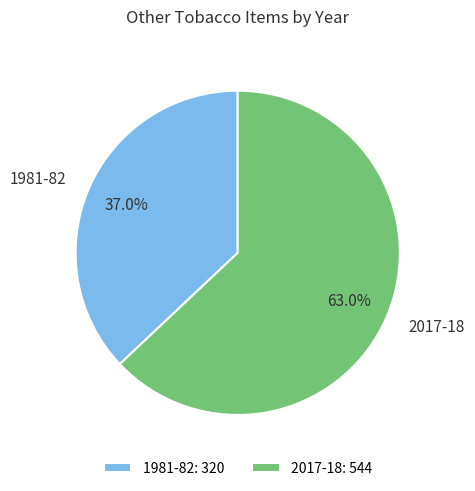

How many segments does this pie chart have?

2